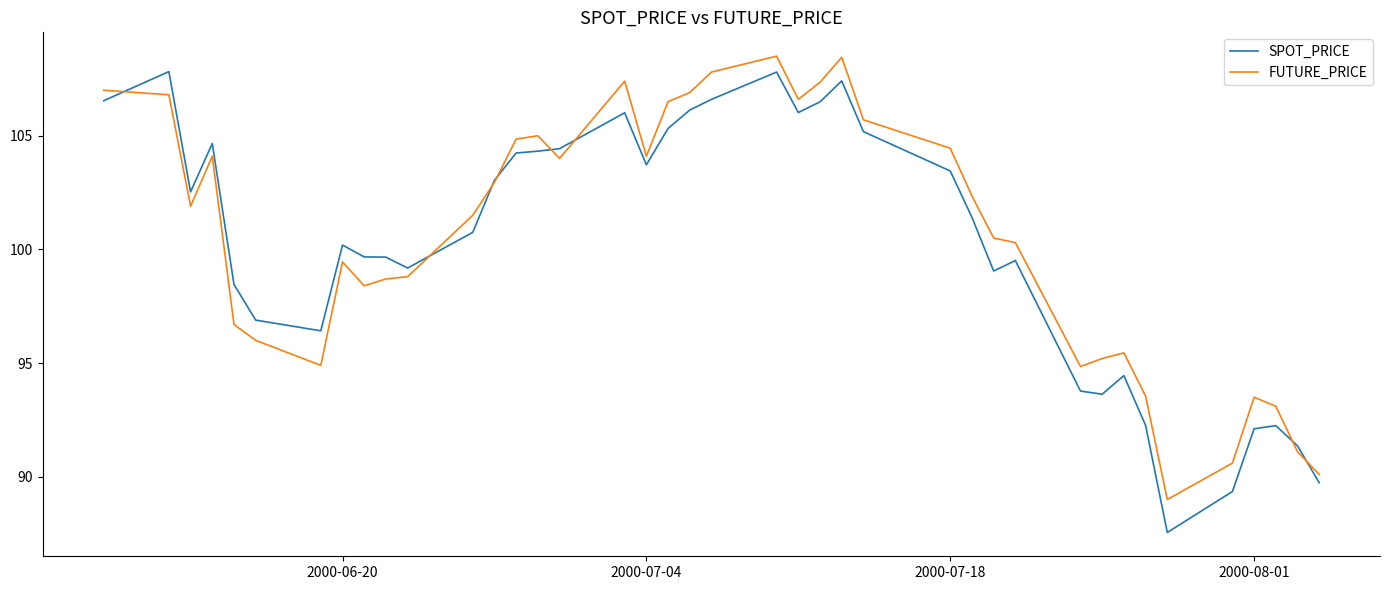

In SPOT_PRICE, how many points are lower than both neighbors (excluding endpoints)?

8